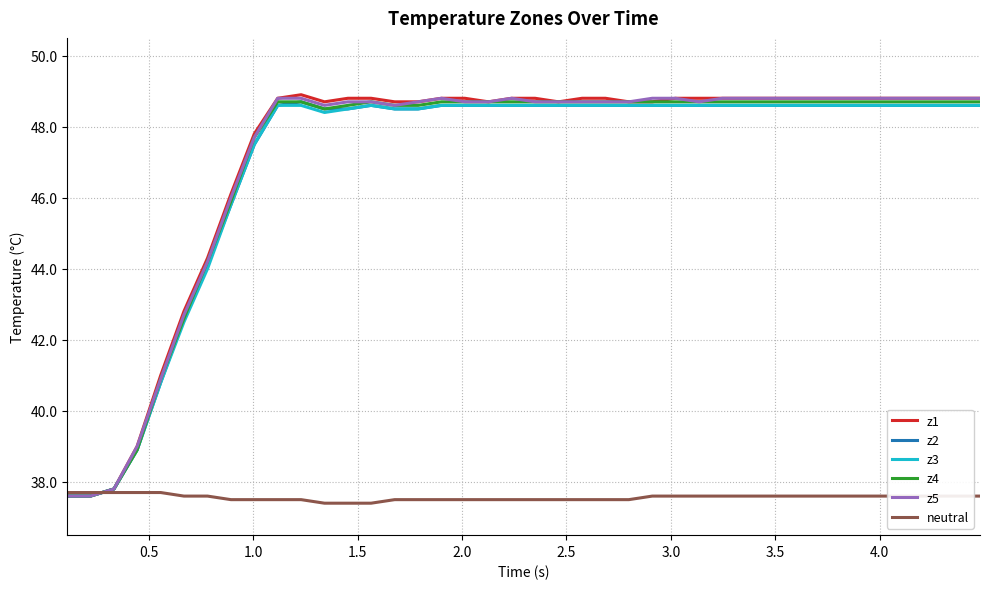

Which series has the largest range (max minus min)?

z1